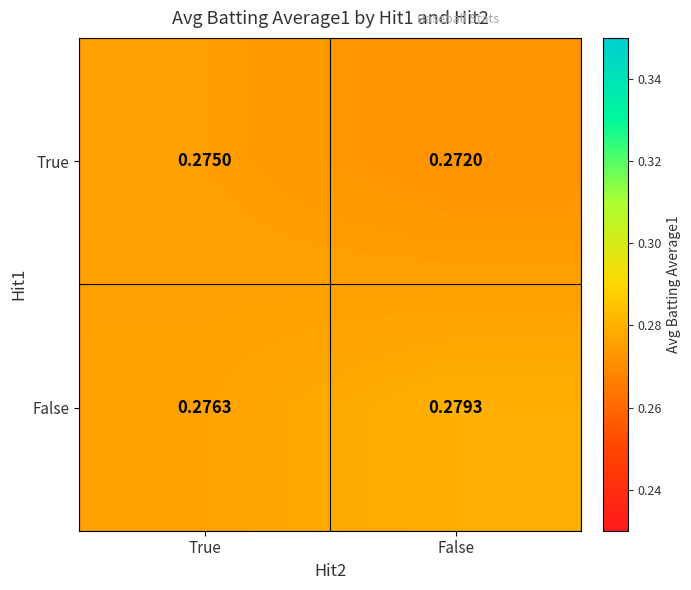

Rank the series by their maximum value, from lowest to highest.

True, False